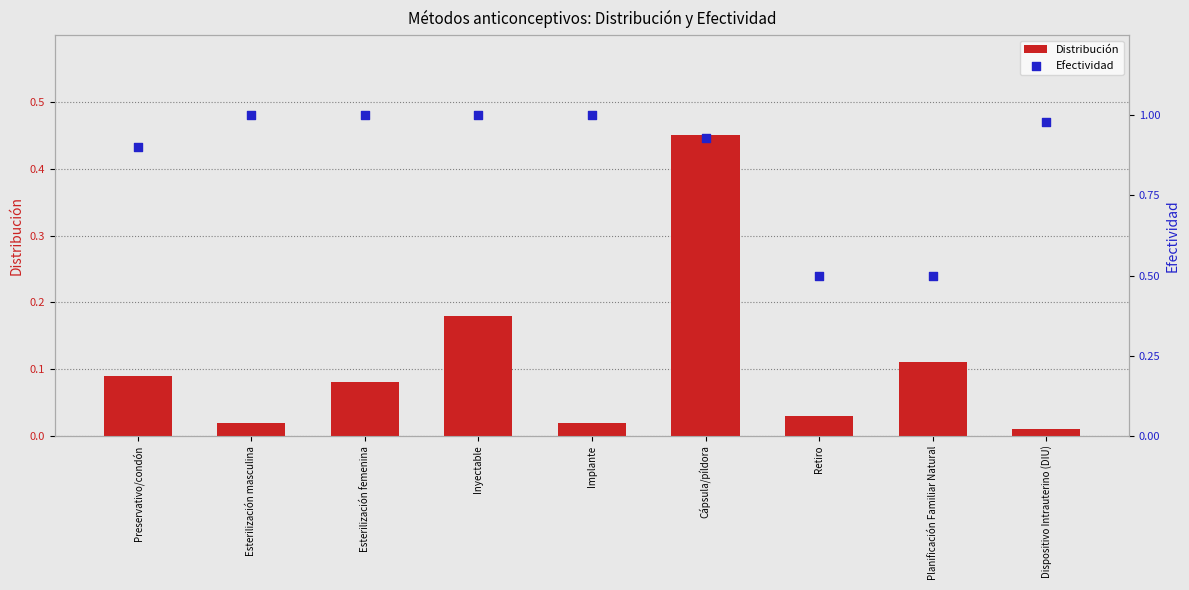

Is the value of Efectividad at Implante greater than the value of Distribución at Esterilización masculina?

Yes